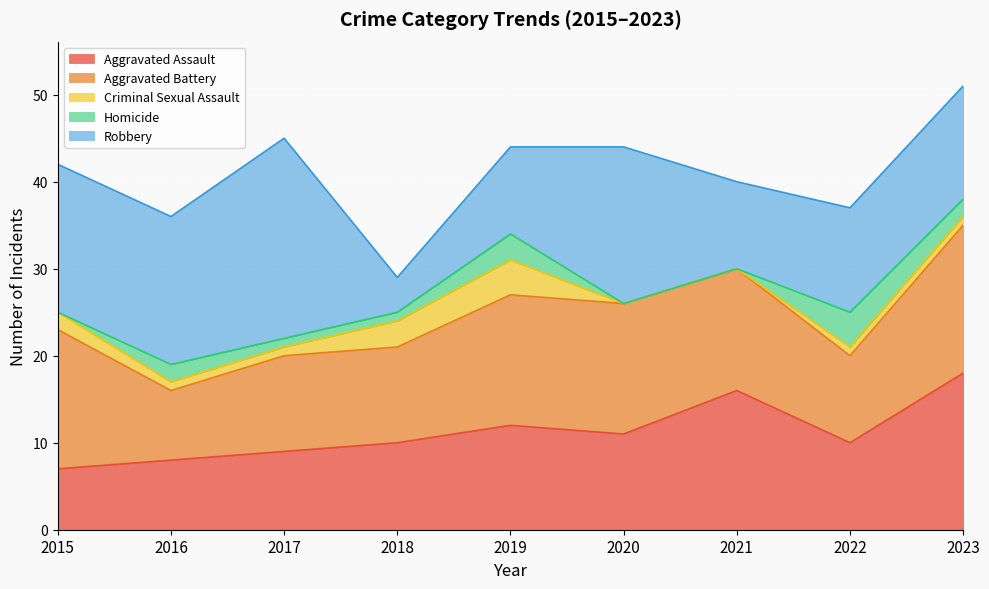

What is the value of the Robbery point at the 7th from the left?

10